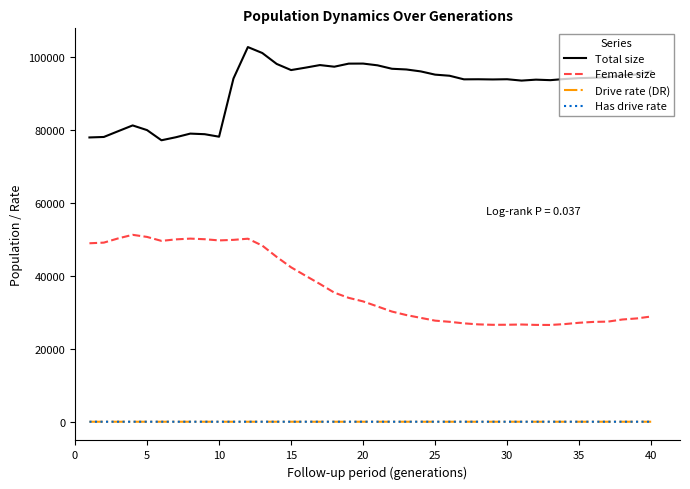

True or false: Female size and Has drive rate cross at least once.

False